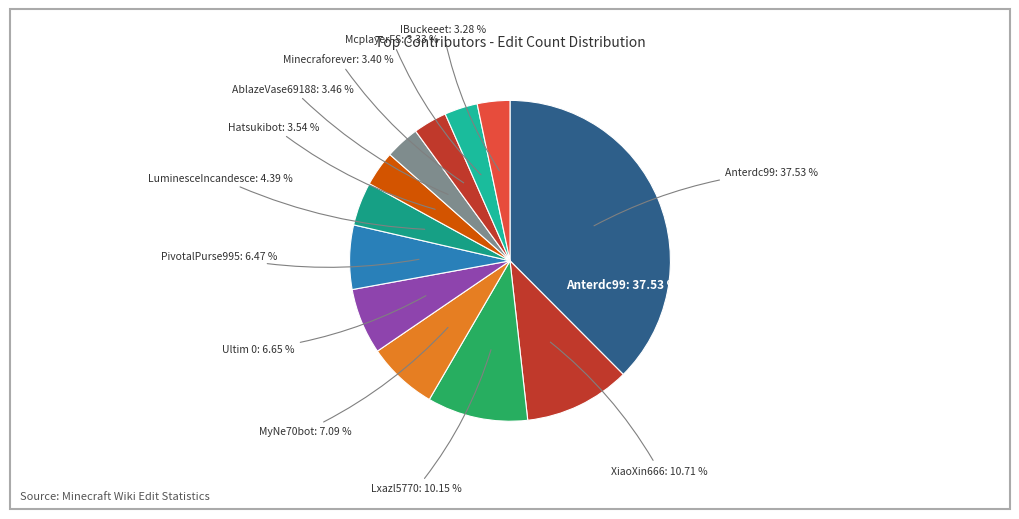

Which slice is the smallest?

IBuckeeet